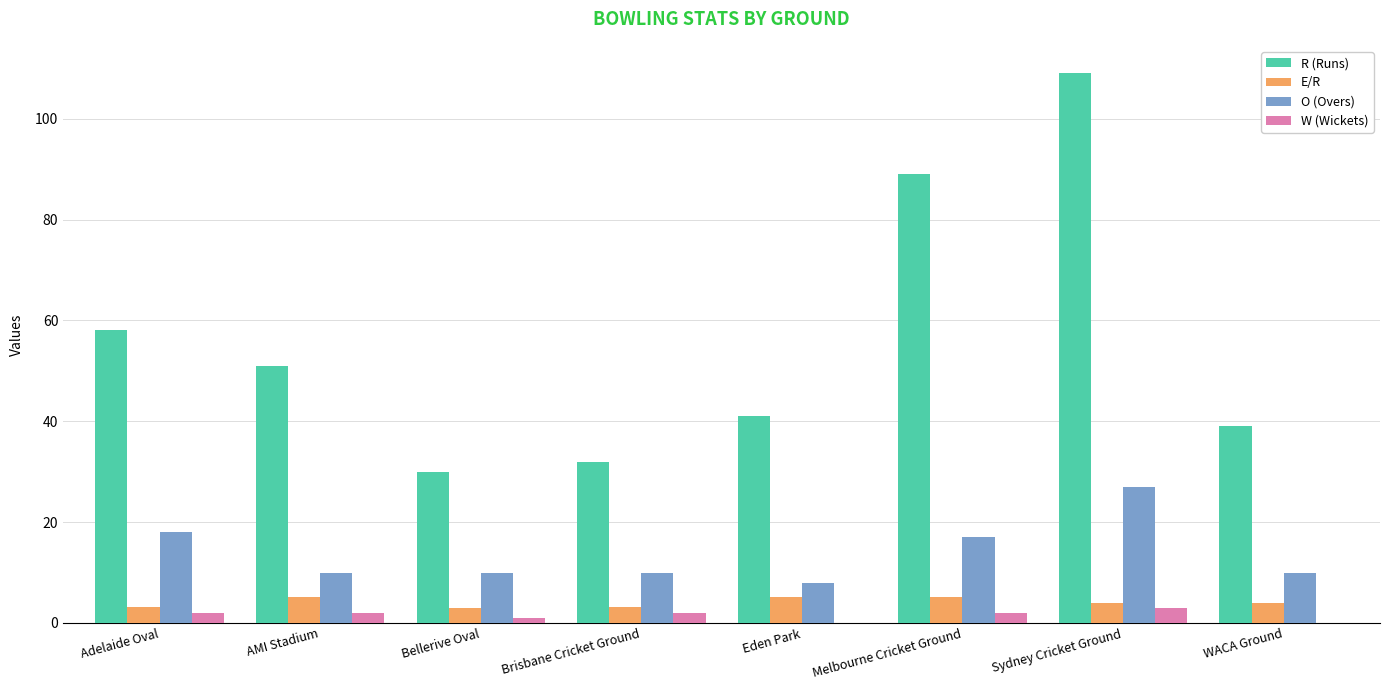

True or false: E/R has a value of 5.2 at Melbourne Cricket Ground.

True